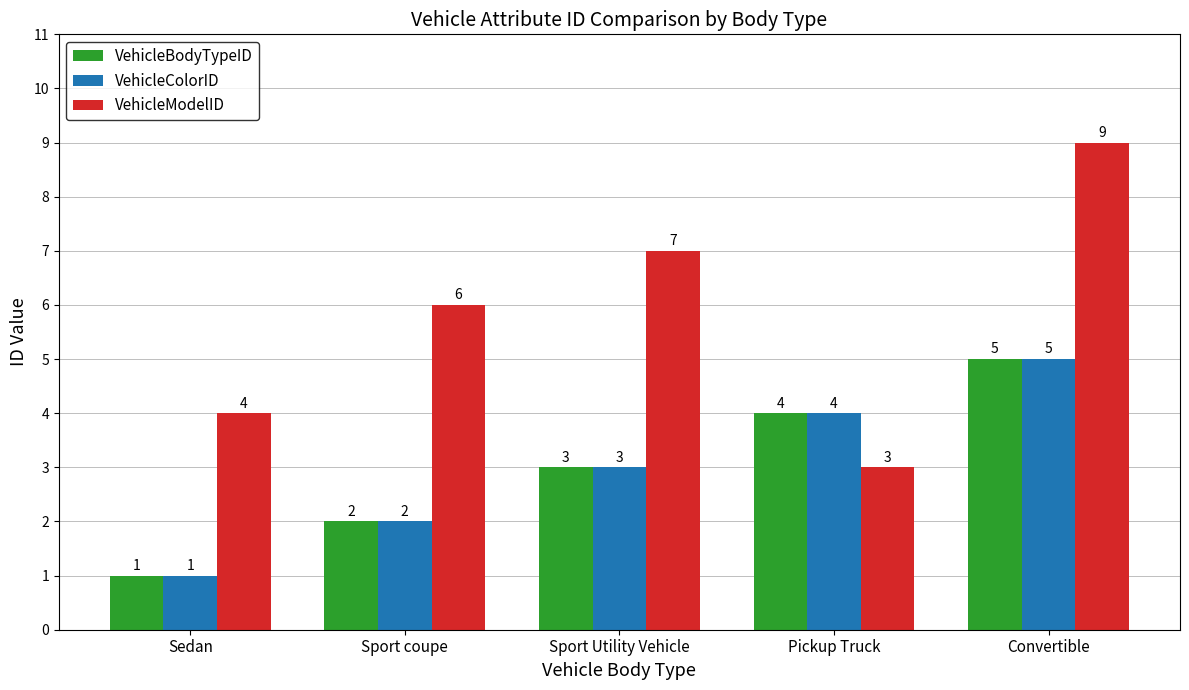

Is it true that VehicleModelID equals 6 at Sport coupe?

True